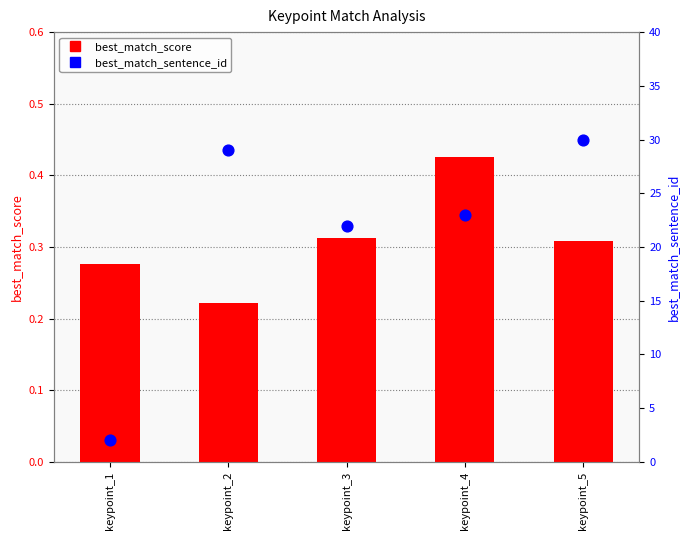

What are all the series names shown in the legend?

best_match_score, best_match_sentence_id